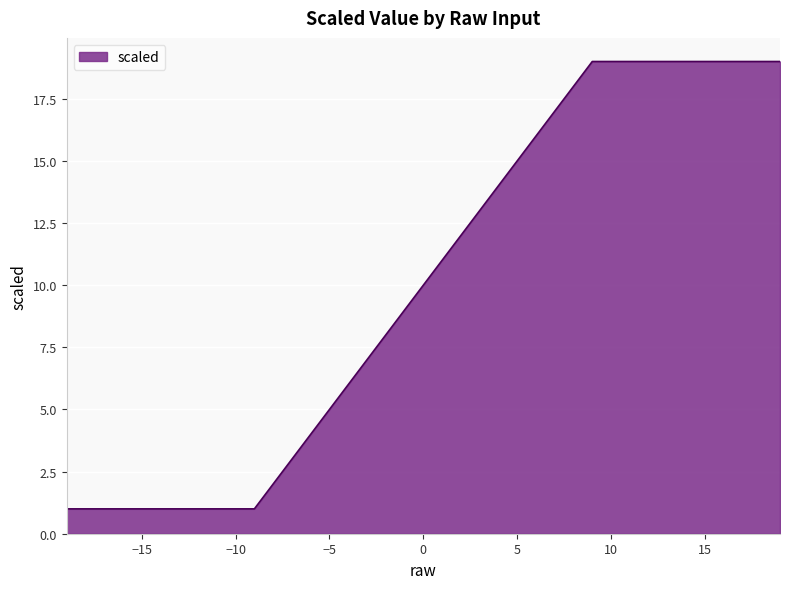

Reading left to right, transcribe all the data shown in this chart.

1	1	1	1	1	1	1	1	1	1	1	2	3	4	5	6	7	8	9	10	11	12	13	14	15	16	17	18	19	19	19	19	19	19	19	19	19	19	19